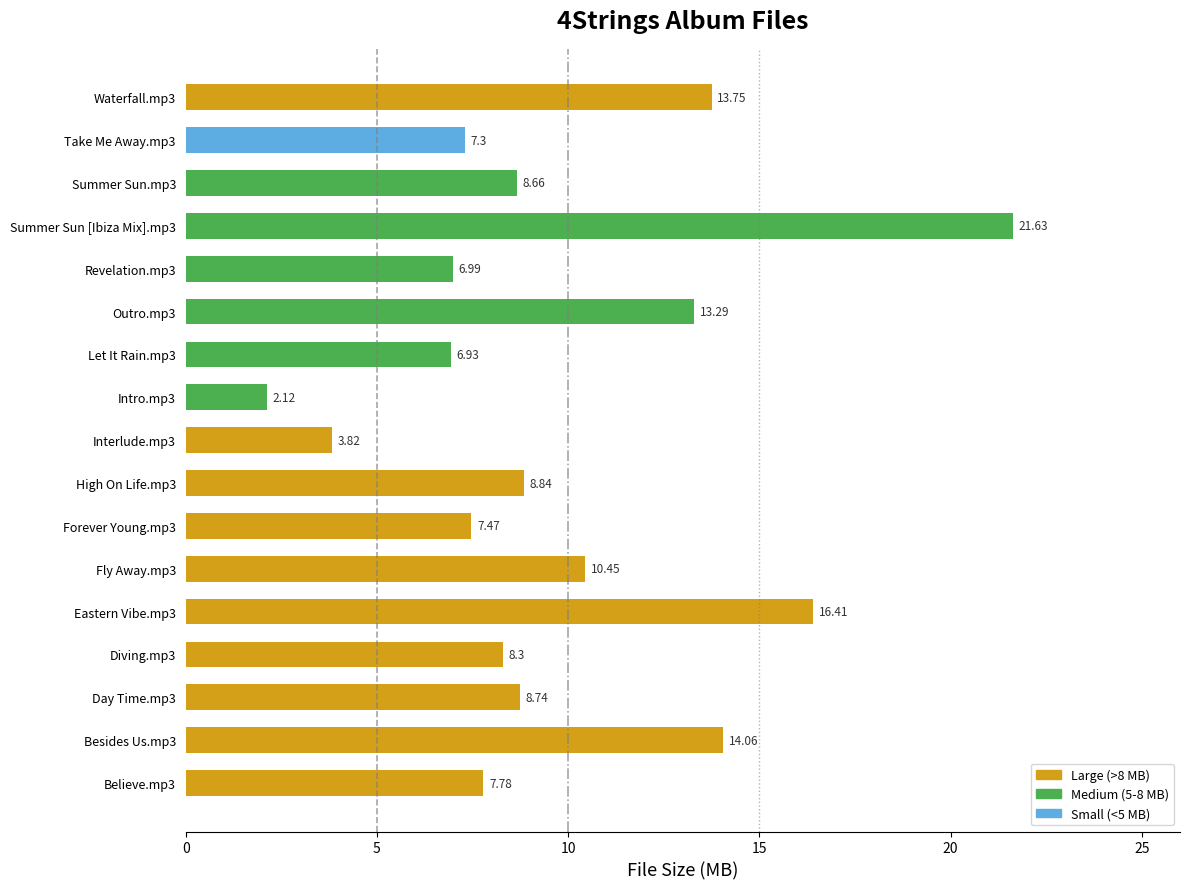

Which label corresponds to the smallest value in the chart?

Intro.mp3